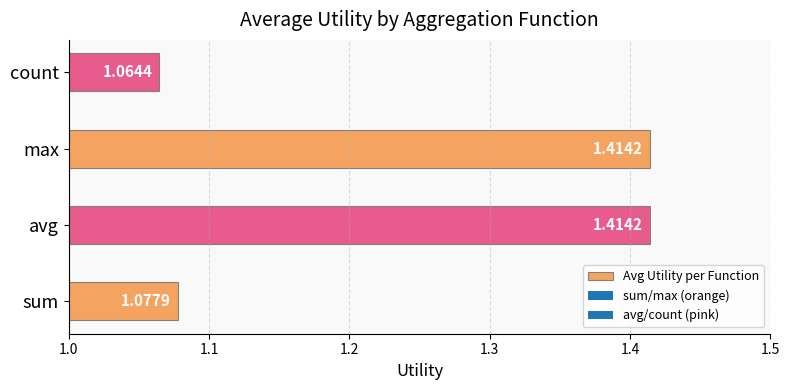

At which label is the value closest to 1?

count